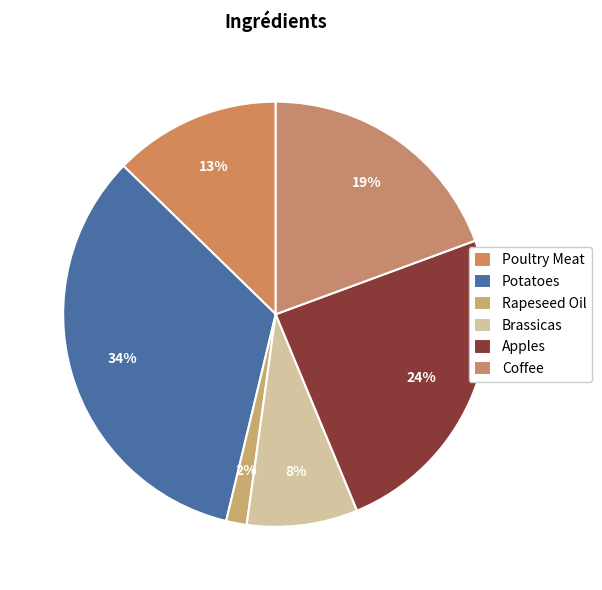

Rank the categories by value from lowest to highest.

Rapeseed Oil, Brassicas, Poultry Meat, Coffee, Apples, Potatoes